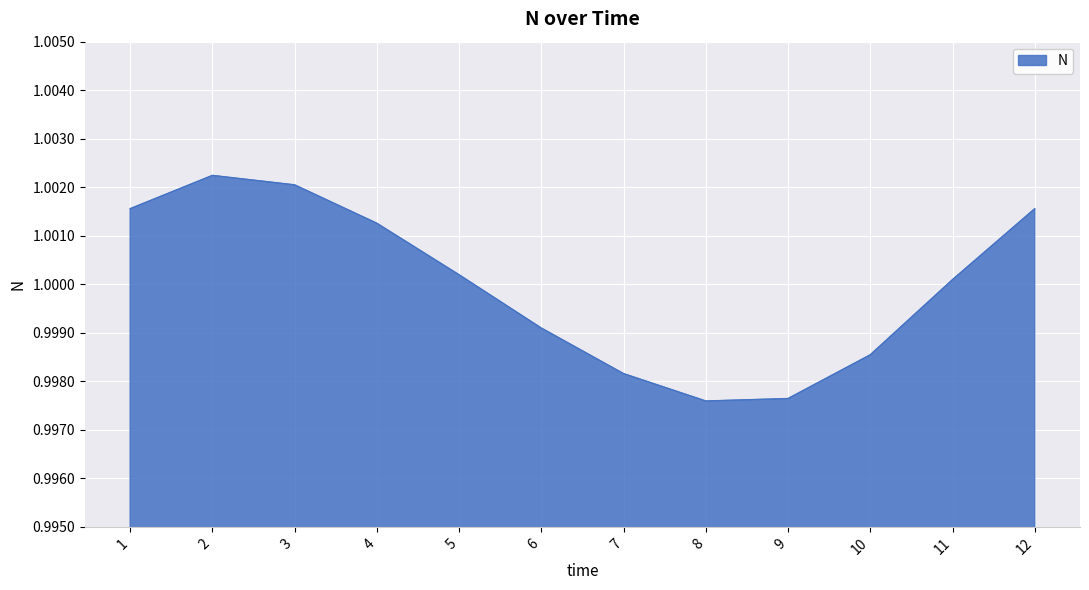

True or false: the data shows 0.2 at 8.

False